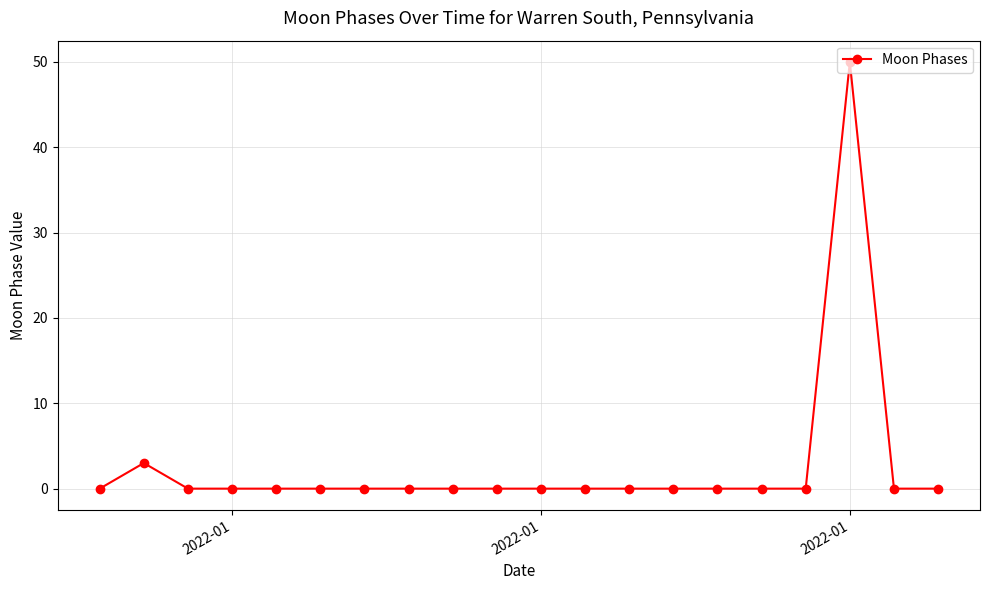

What is the sum of all values?

53